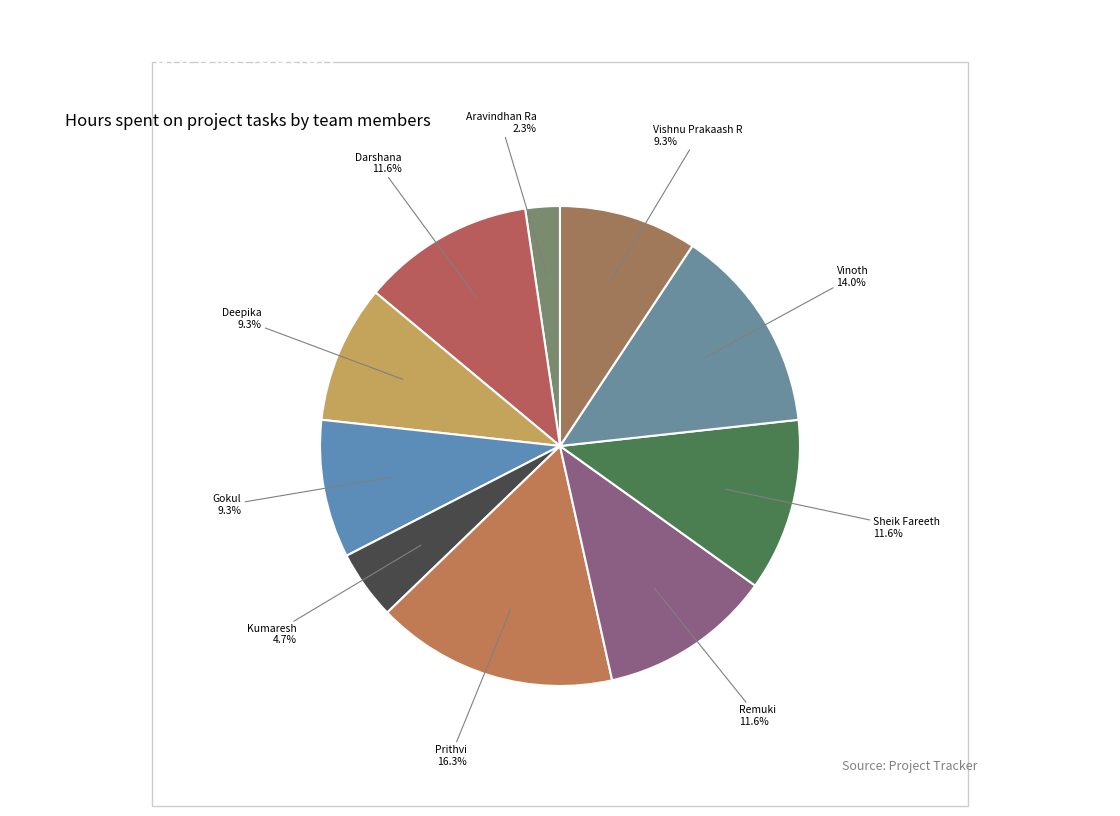

Count the number of slices in the pie.

10